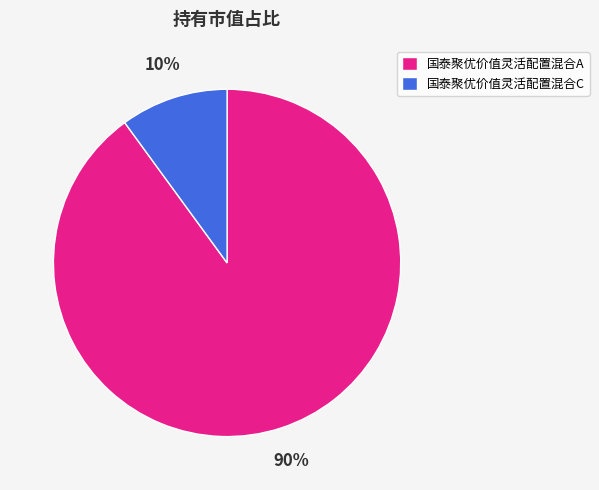

True or false: 国泰聚优价值灵活配置混合C accounts for 10% of the total.

True